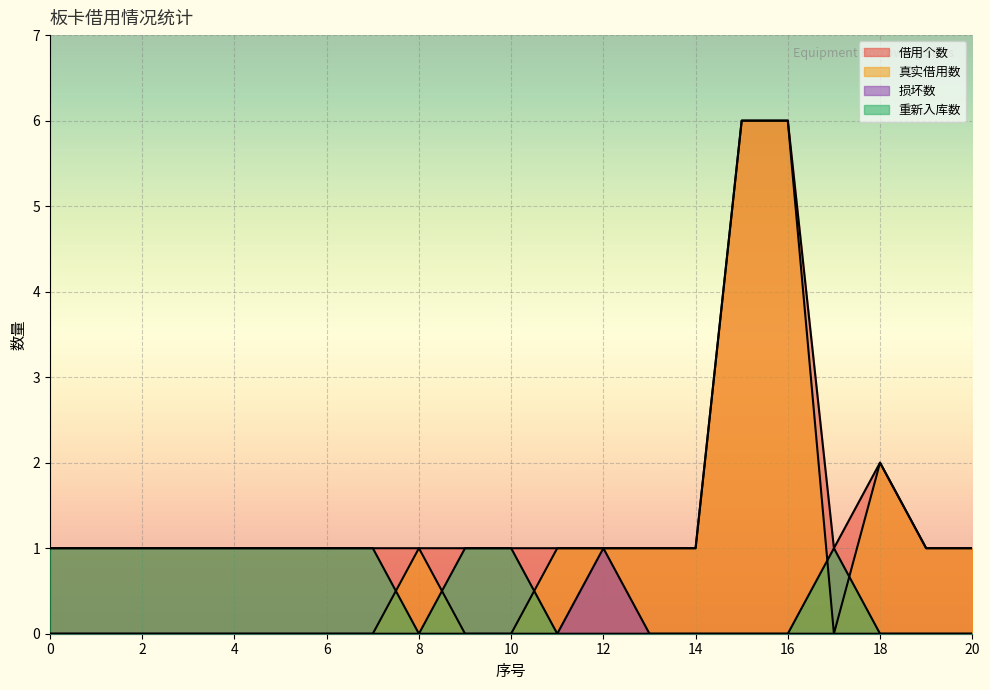

How many lines are shown in the chart?

4